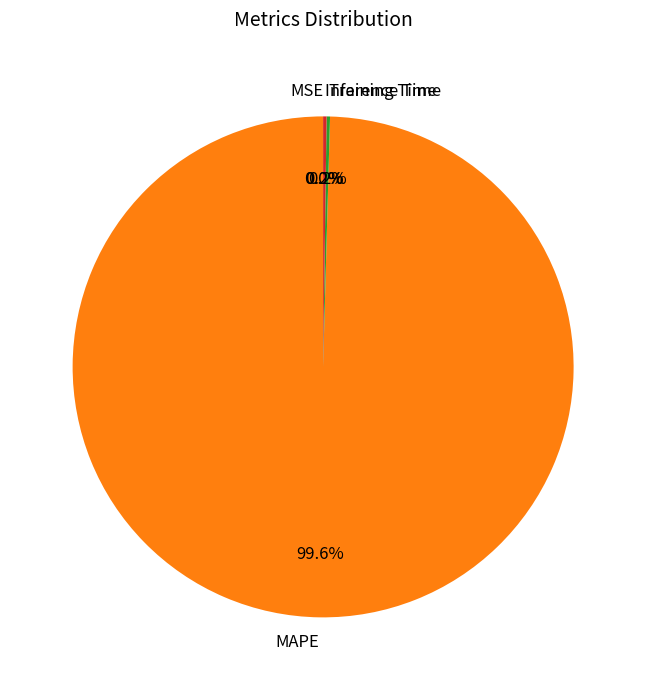

Which slice is the largest?

MAPE